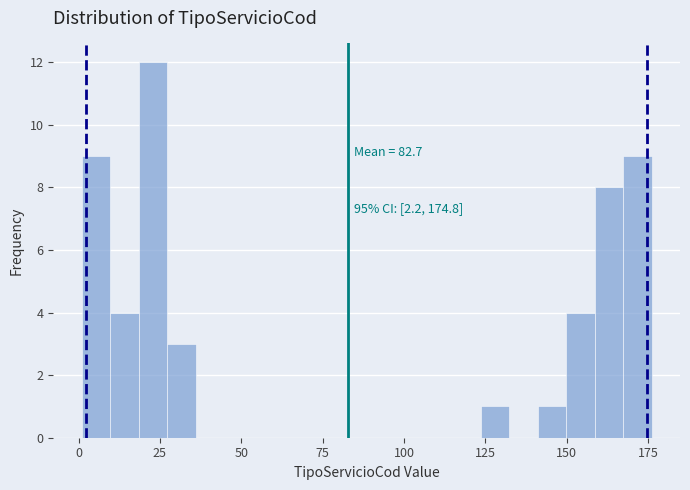

Around what value on the x-axis is the tallest bar? Give the approximate position of its centre, as read against the axis.

25